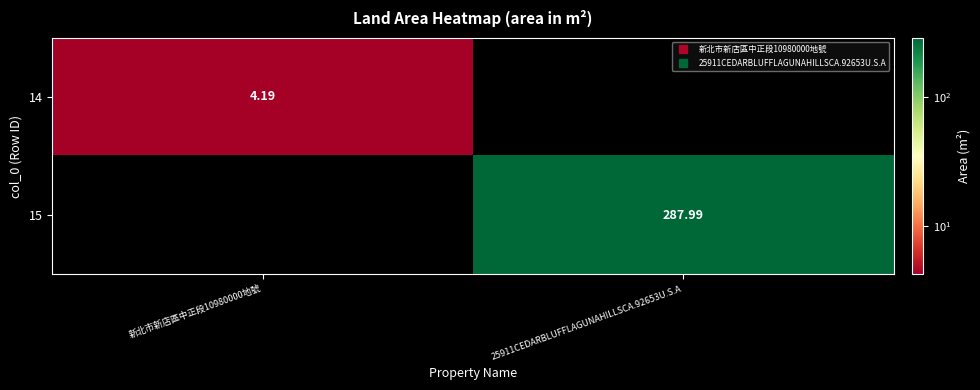

Rank the series by their maximum value, from highest to lowest.

15, 14